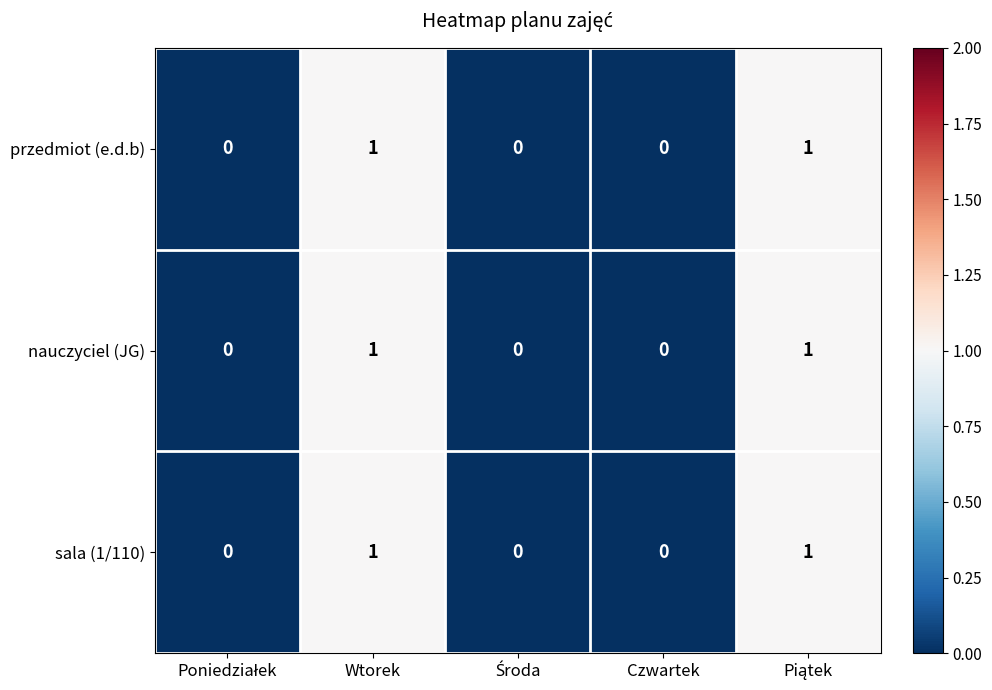

The value of przedmiot (e.d.b) at Wtorek is 0. True or false?

False